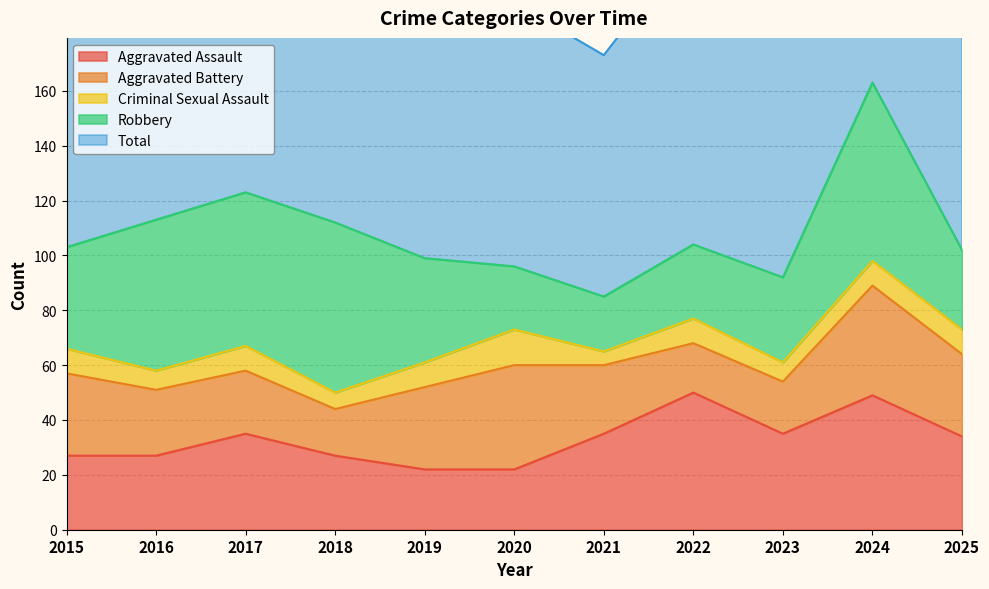

How many distinct data groups are displayed?

5